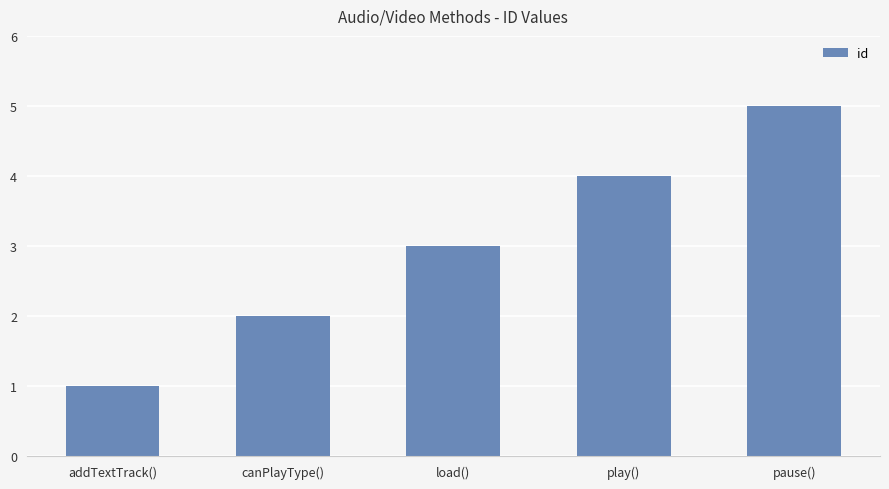

The value at play() is 7. True or false?

False